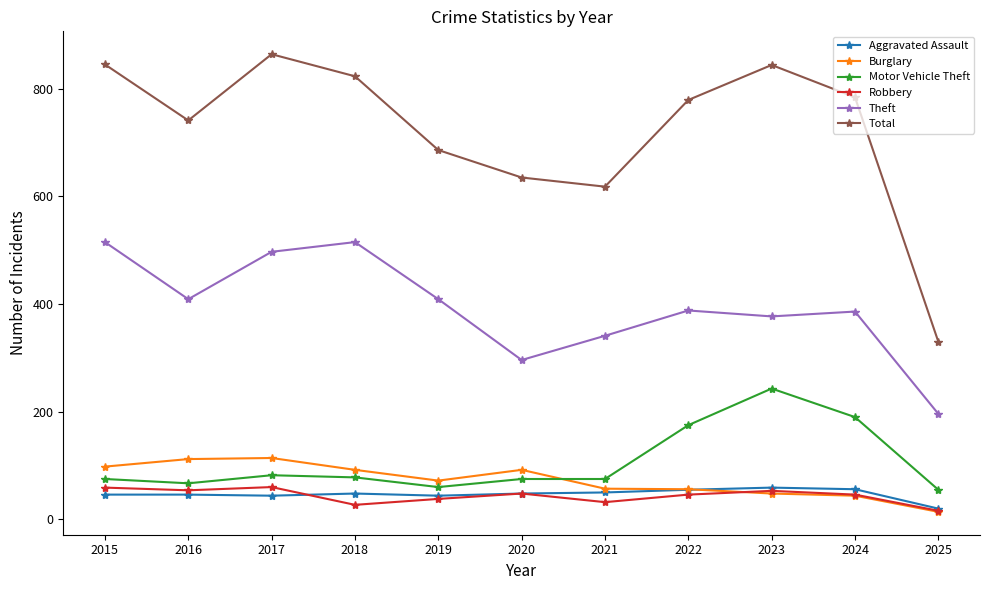

True or false: Motor Vehicle Theft has a value of 82 at 2017.

True